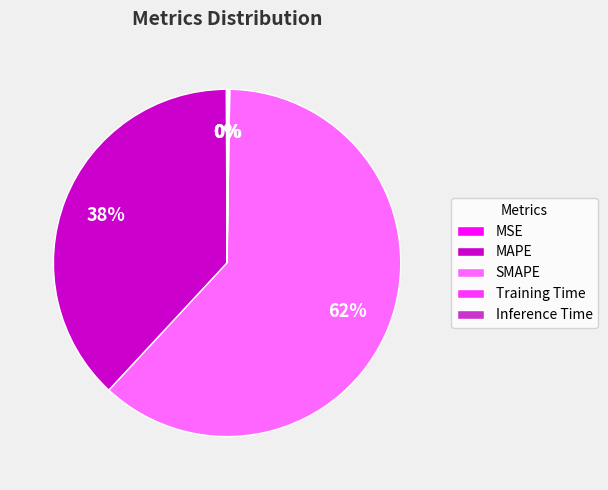

What percentage is the MAPE slice, to the nearest percent?

38%